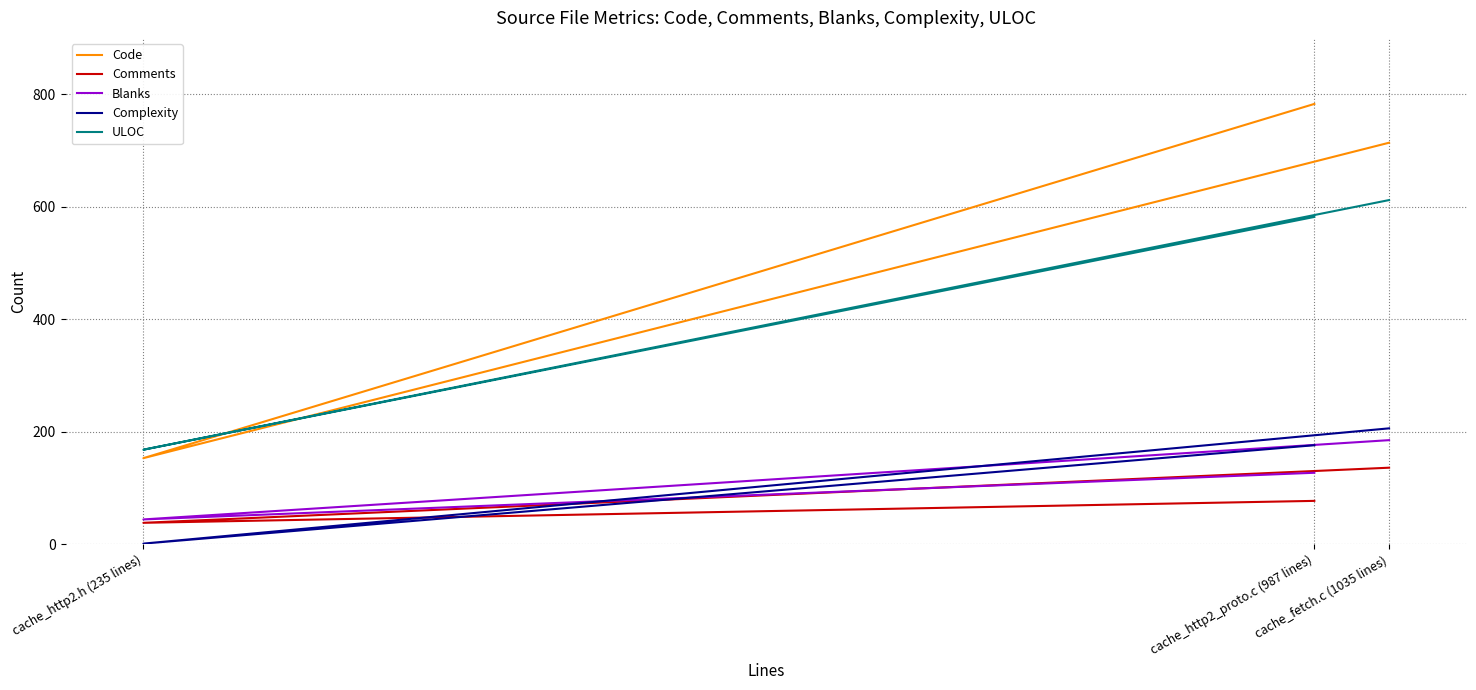

Reading left to right, transcribe all the data shown in this chart.

Code: 783	153	714
Comments: 77	38	136
Blanks: 127	44	185
Complexity: 176	1	206
ULOC: 582	168	612